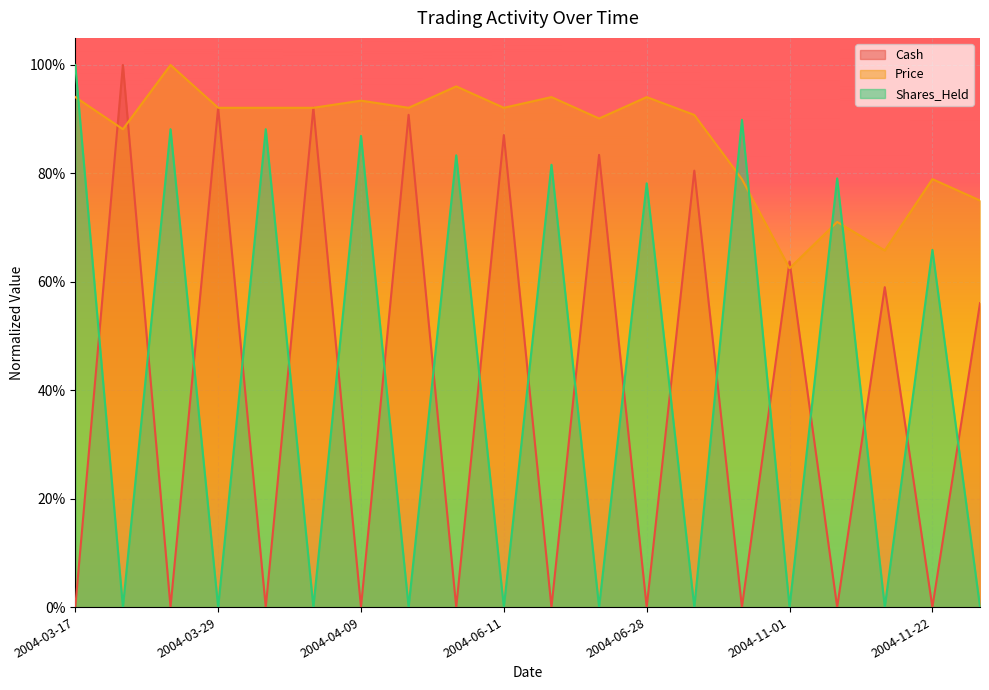

What is the average value of the Cash series?

0.4